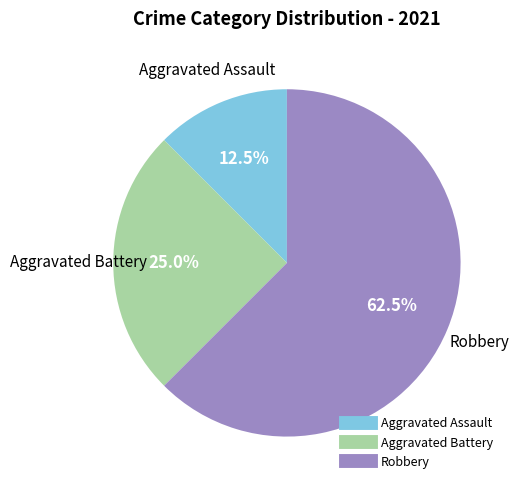

How much of the chart is everything except Aggravated Battery?

75.0%